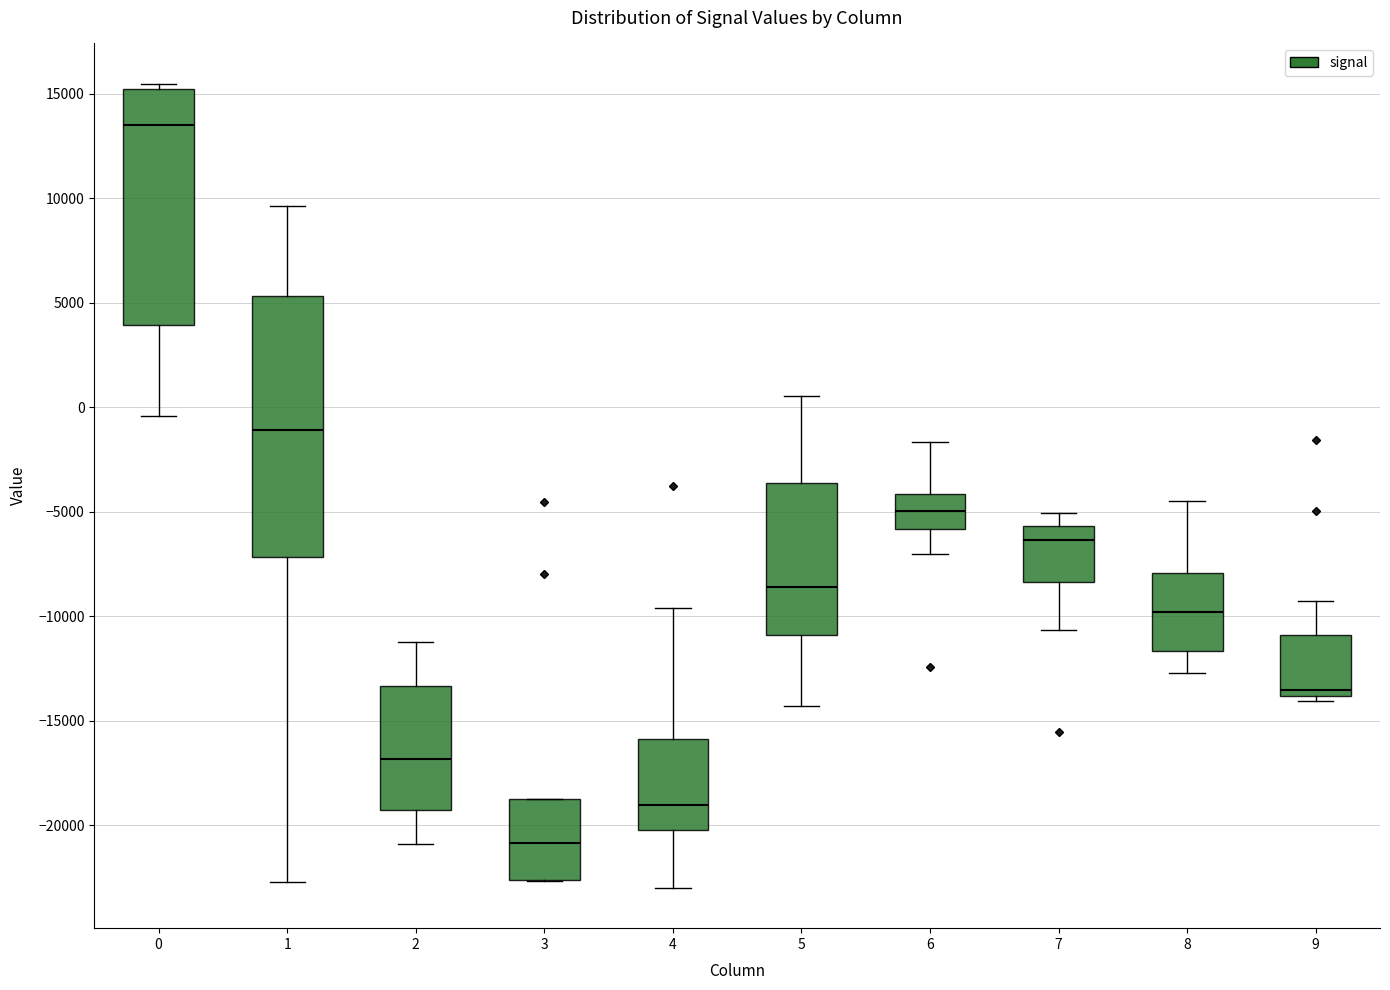

Which box has the highest median line?

0